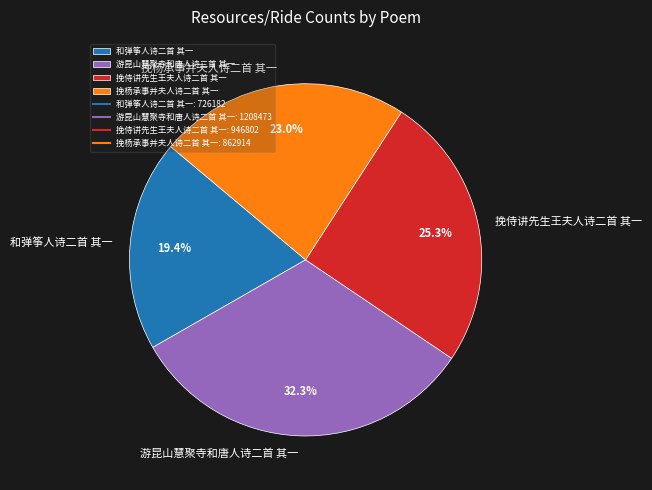

Is the sum of 游昆山慧聚寺和唐人诗二首 其一 and 和弹筝人诗二首 其一 greater than half?

Yes